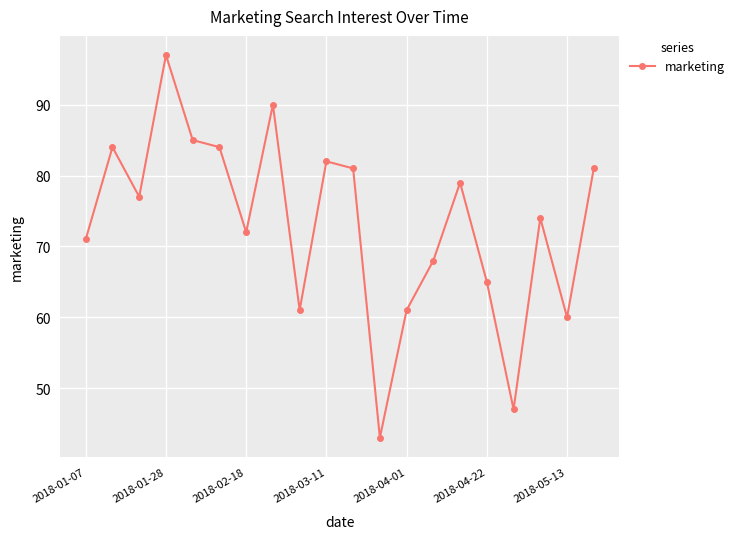

True or false: there are more than 2 points higher than both neighbors.

True